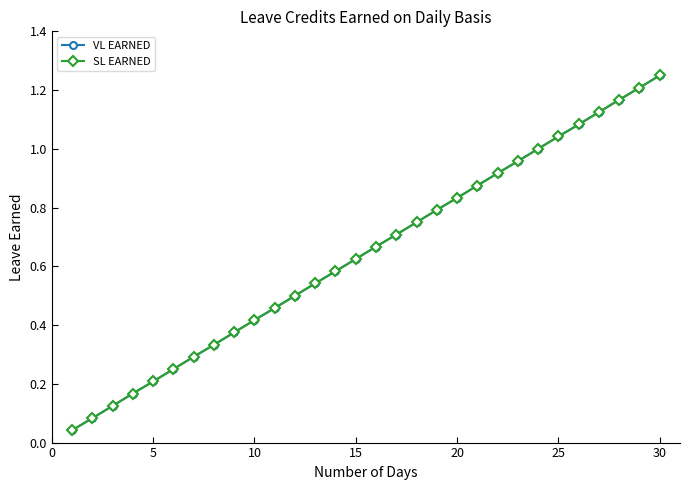

Is this an area chart (filled region under the line)?

No